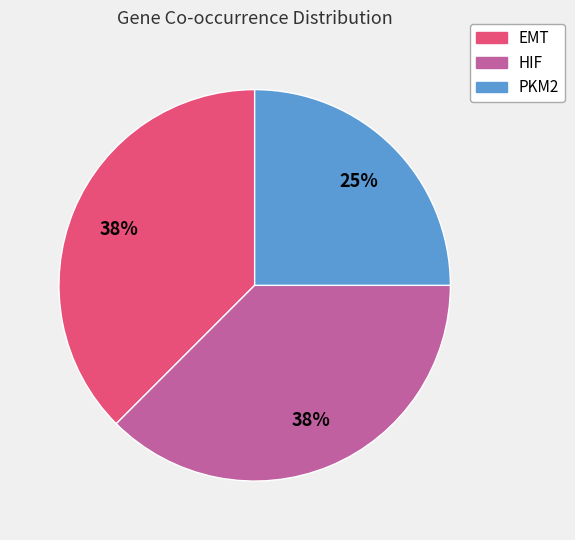

Combined, do EMT and HIF account for over 50%?

Yes